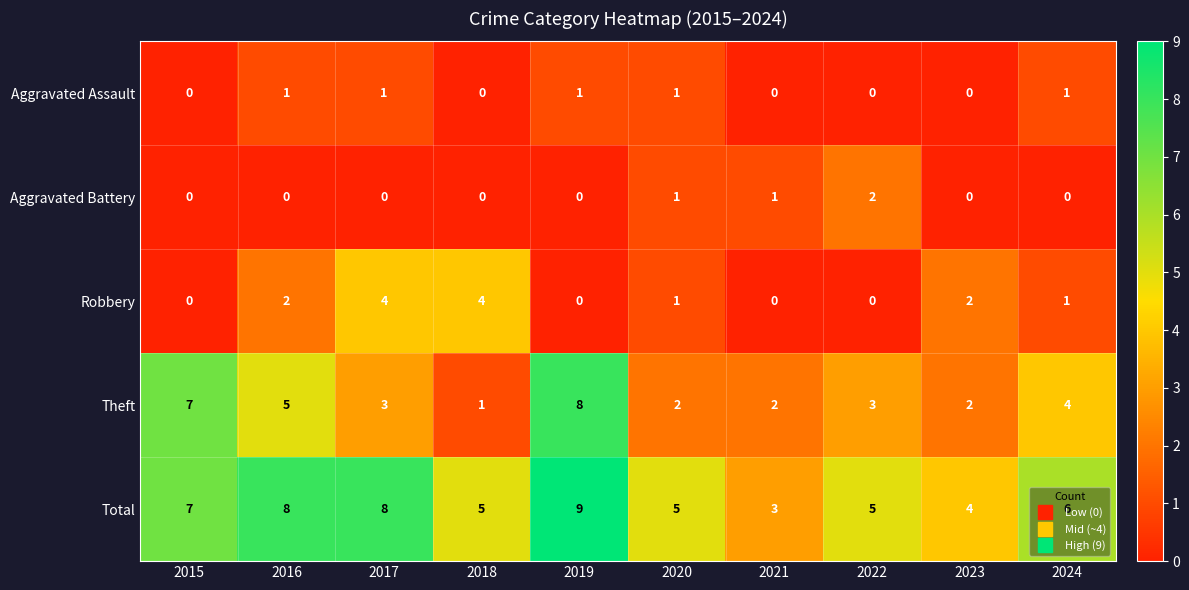

Which series has the widest spread of values?

Theft